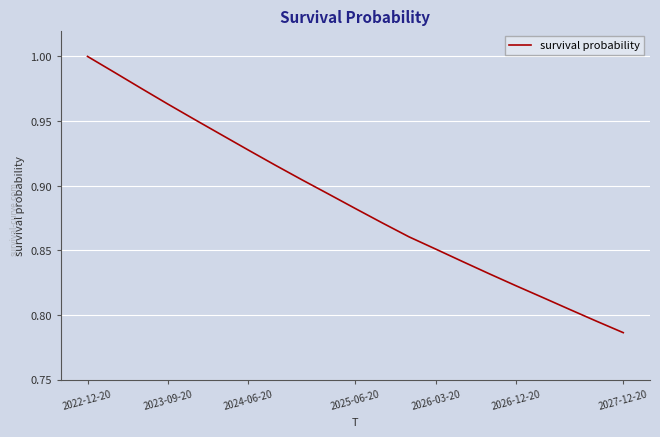

Does the chart display data point markers on the line(s)?

No